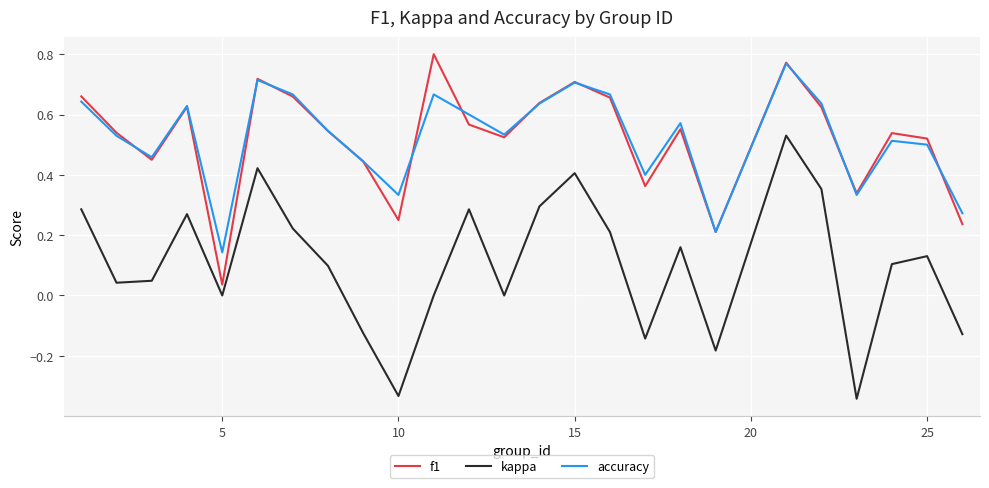

Which series has the largest range (max minus min)?

kappa